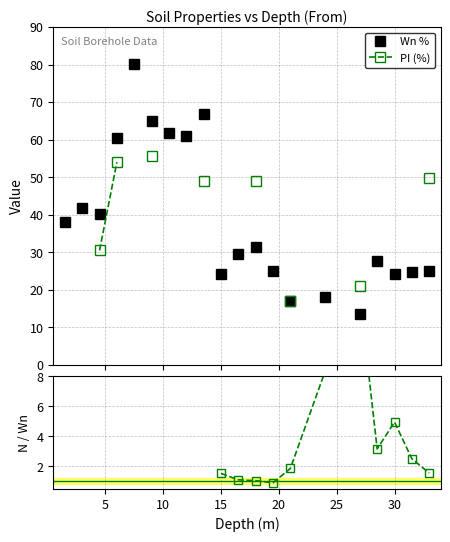

Count the PI (%) values in the range 55 to 56.

1